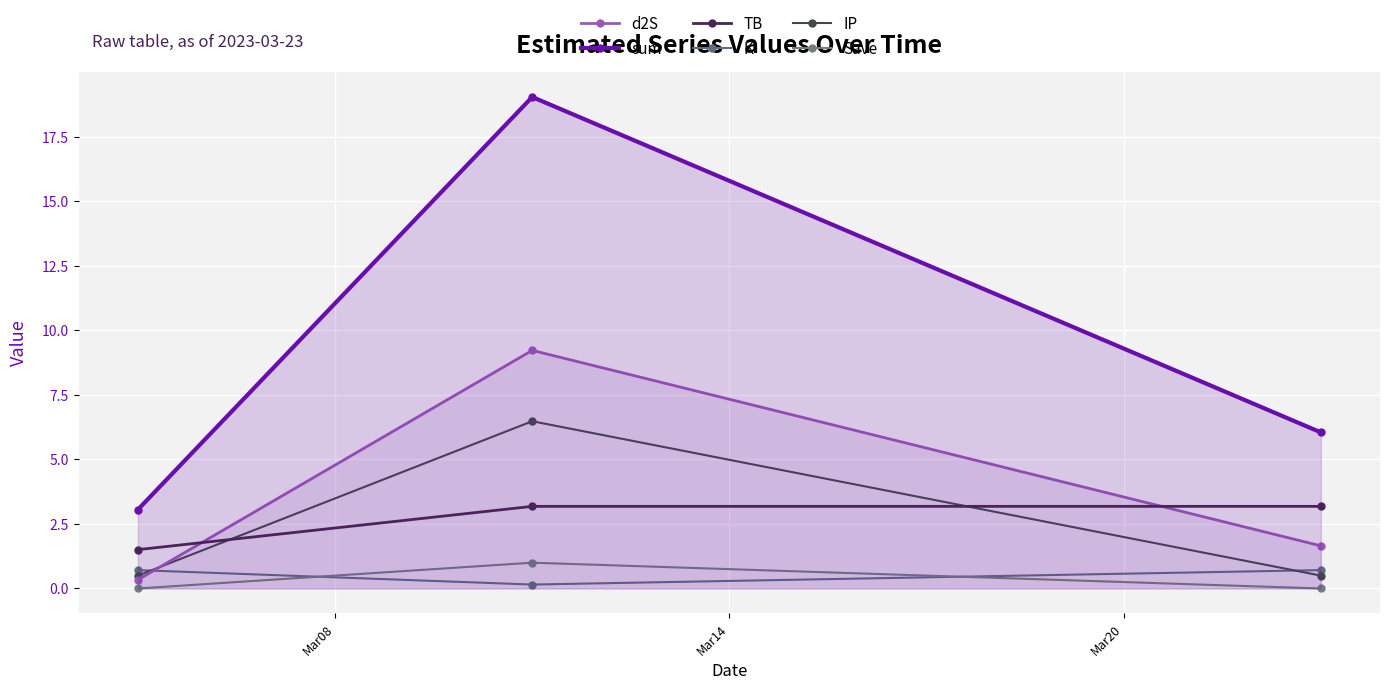

What is the difference between the highest and lowest values at Mar20?

6.0